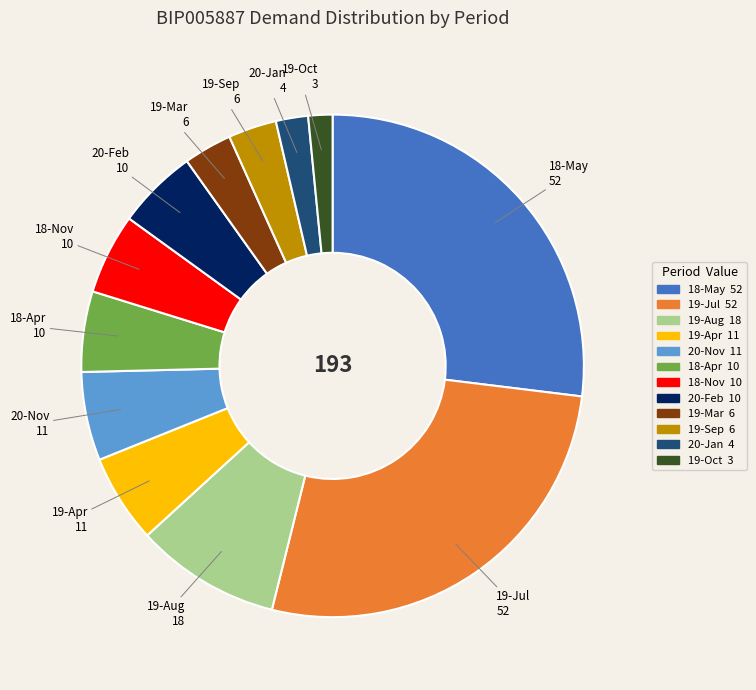

Is there any slice that represents more than half of the pie?

No